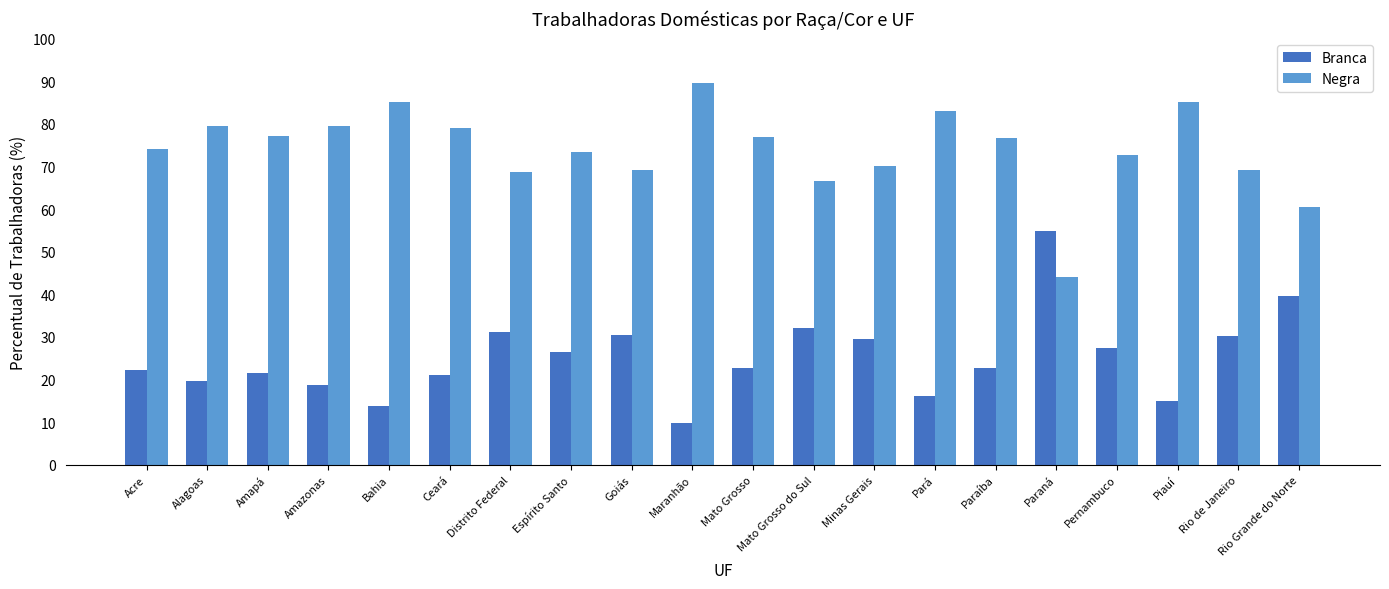

What is the difference between the highest and lowest values at Maranhão?

79.8